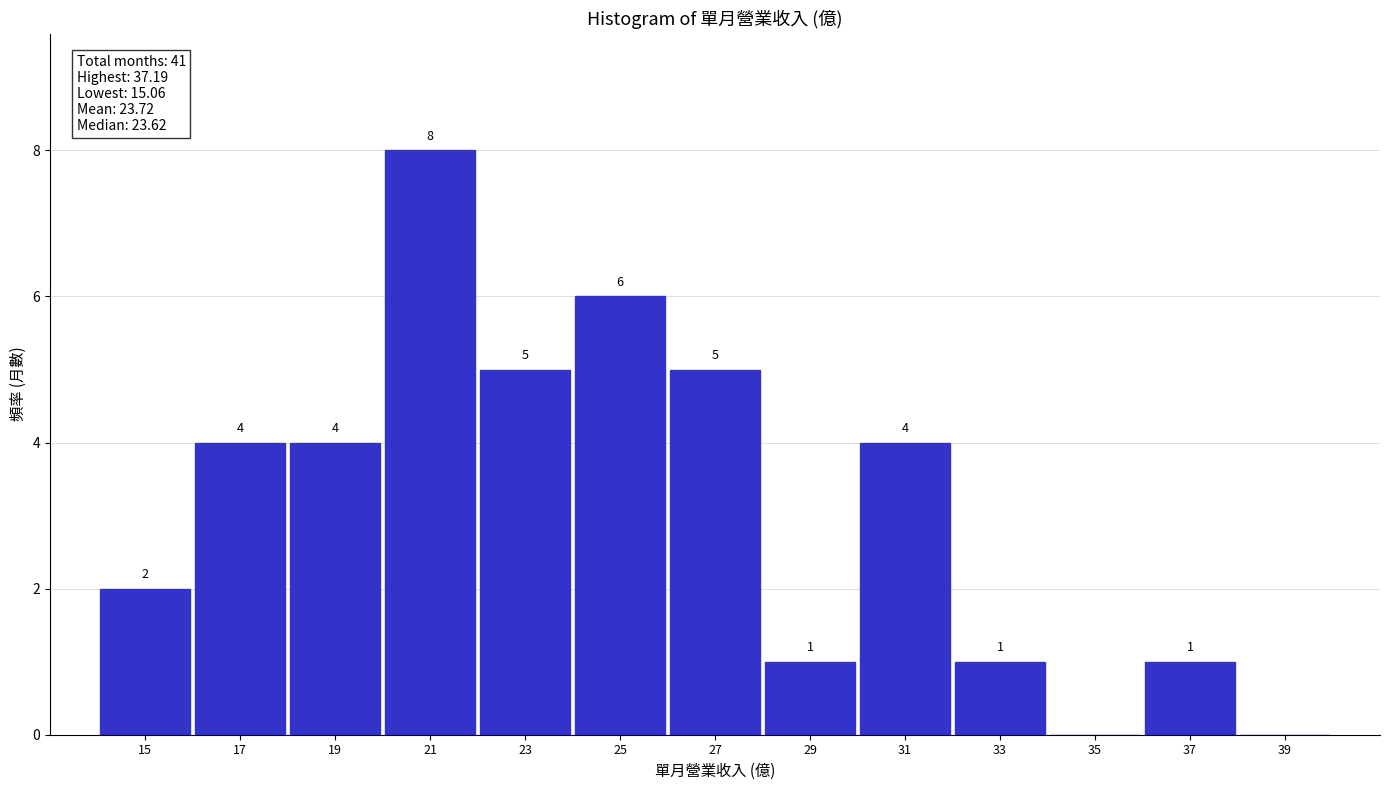

Over which range of the x-axis is the bar tallest?

20 to 22